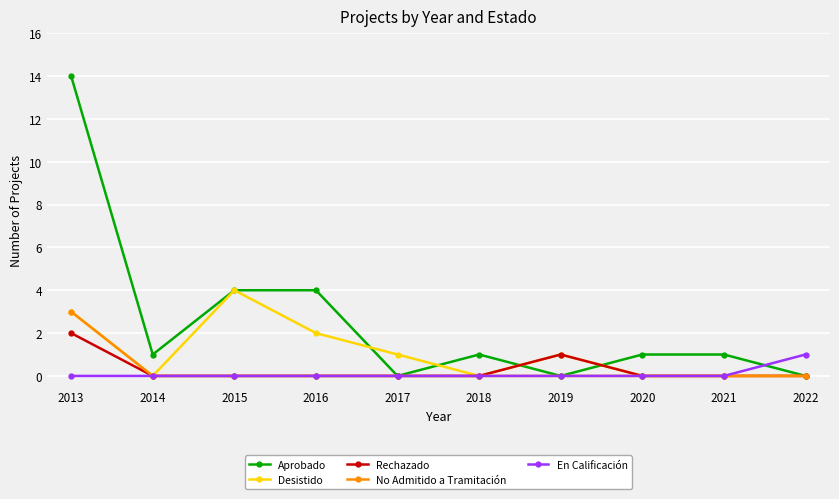

In Desistido, how many points are higher than both neighbors (excluding endpoints)?

2